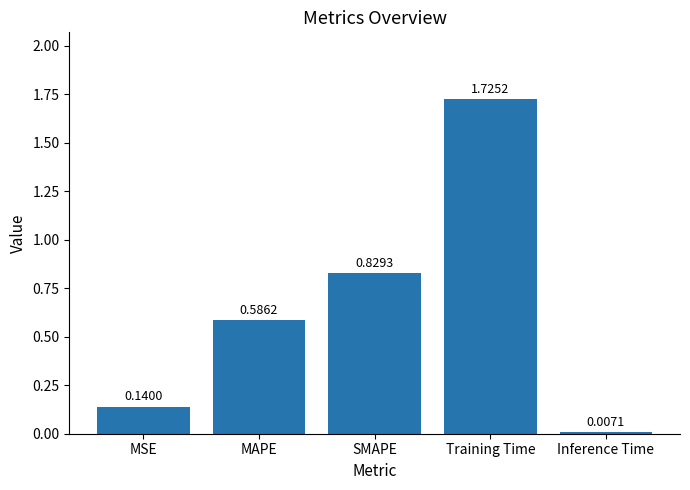

What is the difference between the values at MSE and SMAPE?

0.7